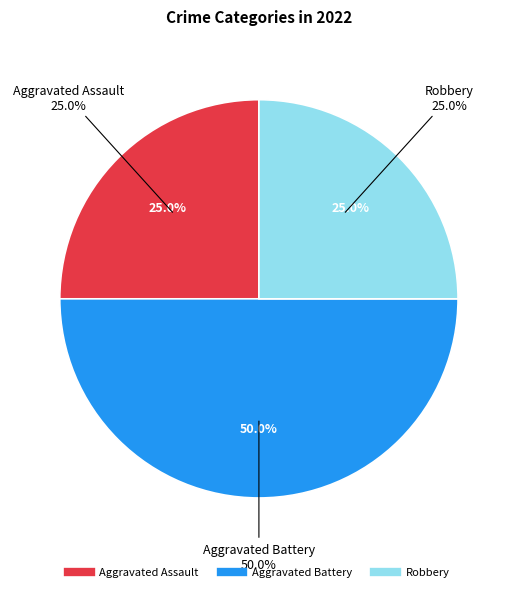

What portion of the pie excludes Robbery?

75.0%